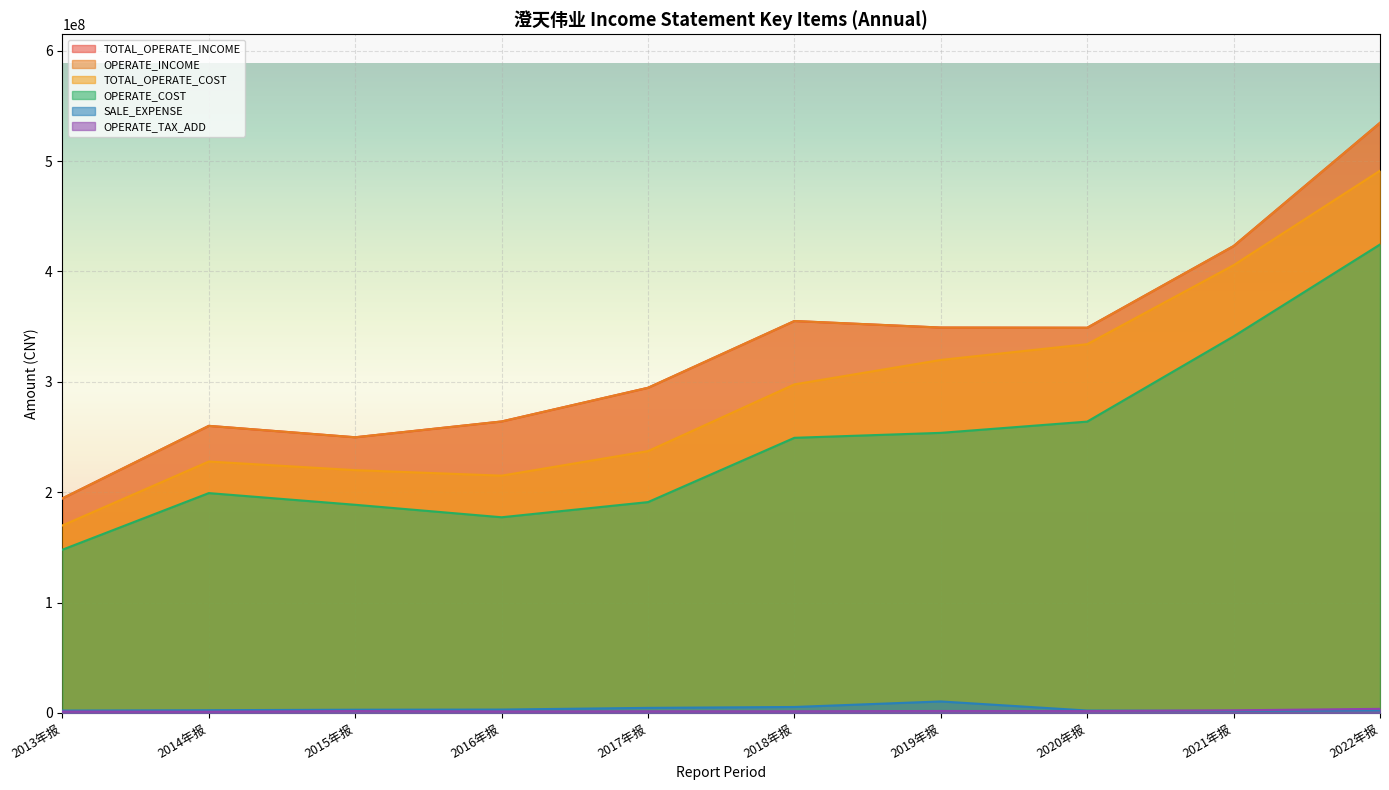

Reading left to right, what are all the values shown in this chart?

TOTAL_OPERATE_INCOME: 2013年报=194419302.4	2014年报=260140865.4	2015年报=249804170.2	2016年报=264109171.5	2017年报=294636000.3	2018年报=355127499.7	2019年报=349203657.1	2020年报=349029365.9	2021年报=423042881.8	2022年报=534698528.3
OPERATE_INCOME: 2013年报=194419302.4	2014年报=260140865.4	2015年报=249804170.2	2016年报=264109171.5	2017年报=294636000.3	2018年报=355127499.7	2019年报=349203657.1	2020年报=349029365.9	2021年报=423042881.8	2022年报=534698528.3
TOTAL_OPERATE_COST: 2013年报=169903842.5	2014年报=227812858.1	2015年报=220002929.7	2016年报=215002189.7	2017年报=237253150.5	2018年报=297715753.6	2019年报=319859194.6	2020年报=334140769.8	2021年报=405708821.8	2022年报=491314044.5
OPERATE_COST: 2013年报=147915047.7	2014年报=199210312.4	2015年报=188620652.4	2016年报=177312976.3	2017年报=191054003.5	2018年报=249302293.2	2019年报=253792785.6	2020年报=263979296.0	2021年报=341214243.8	2022年报=424443896.9
OPERATE_TAX_ADD: 2013年报=1317895.9	2014年报=1155671.8	2015年报=1715712.1	2016年报=1393314.2	2017年报=1526069.9	2018年报=1531049.4	2019年报=1782161.3	2020年报=1688681.8	2021年报=2398950.0	2022年报=3727748.0
SALE_EXPENSE: 2013年报=2180794.4	2014年报=2503810.9	2015年报=2951341.0	2016年报=3087777.7	2017年报=4620574.6	2018年报=5424792.8	2019年报=10437172.2	2020年报=2214076.3	2021年报=1888579.3	2022年报=2428930.2